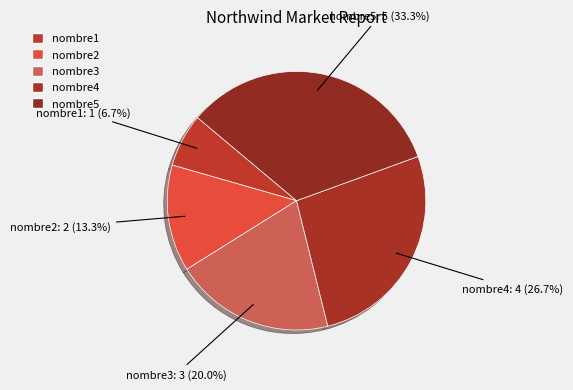

Which category has the biggest portion of the pie?

nombre5